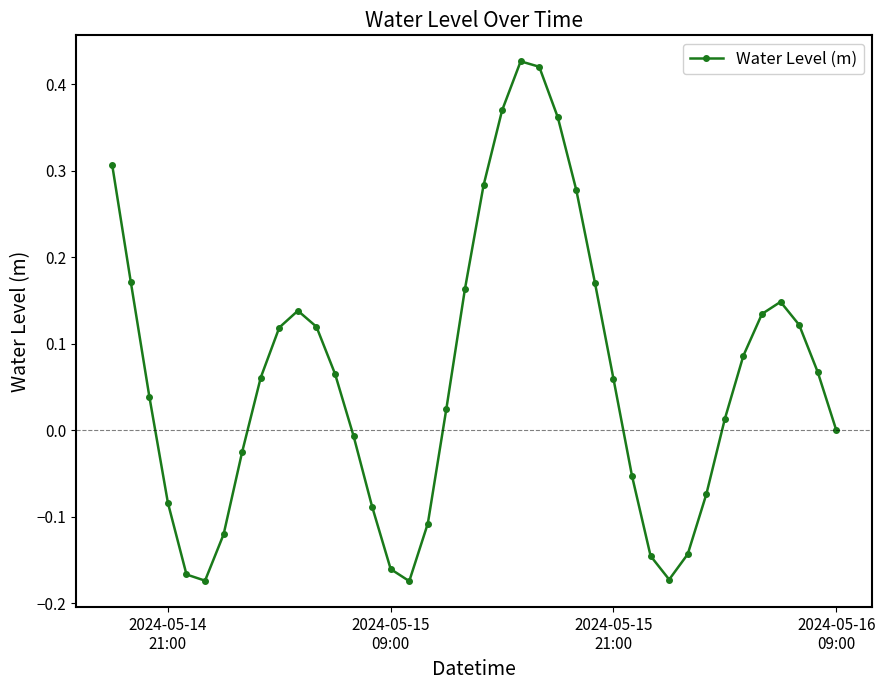

What is the difference between the maximum and minimum values?

0.6